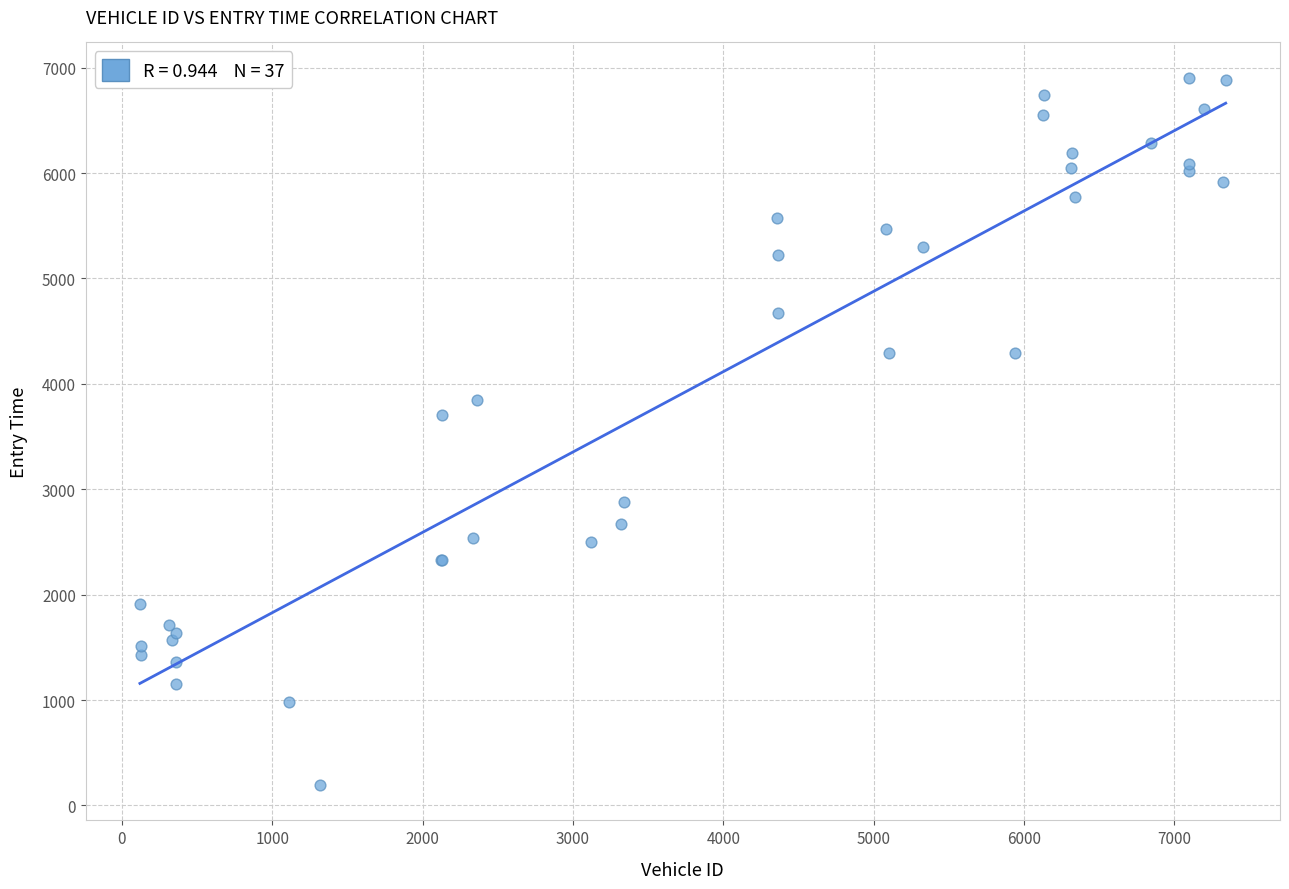

What Y value in the scatter plot is closest to 3548?

3706.8